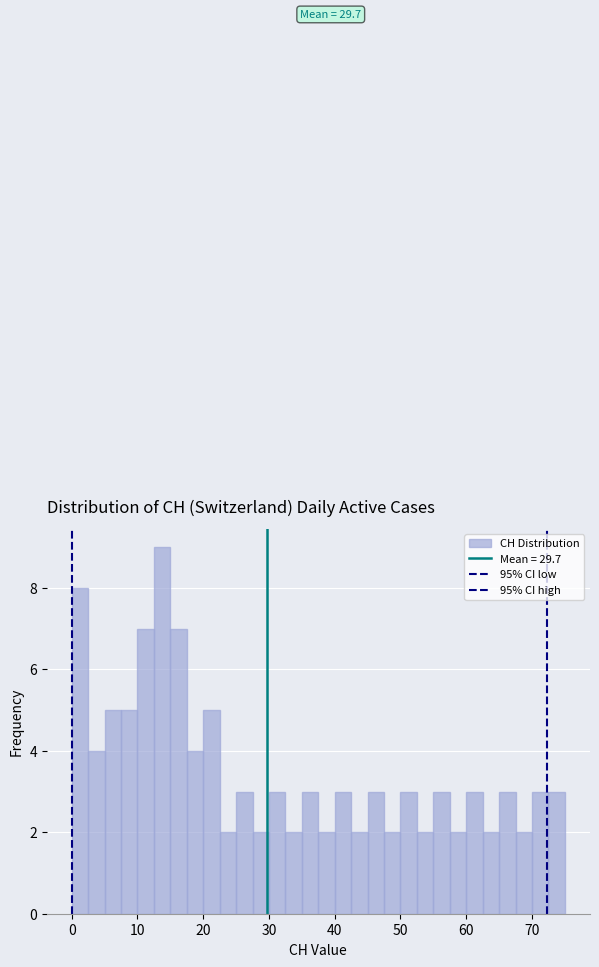

Around what value on the x-axis is the tallest bar? Give the approximate position of its centre, as read against the axis.

14